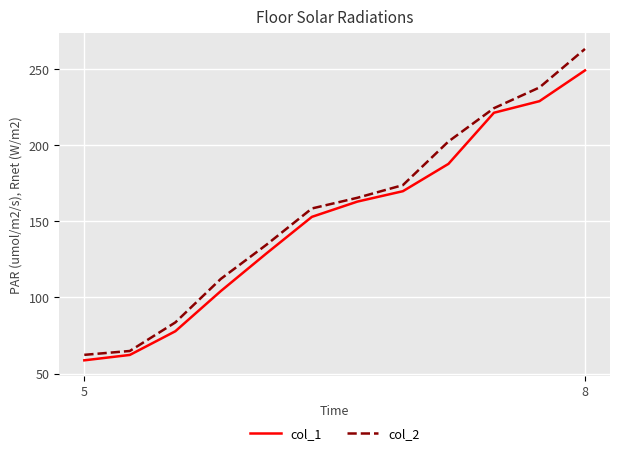

Which series has the largest range (max minus min)?

col_2